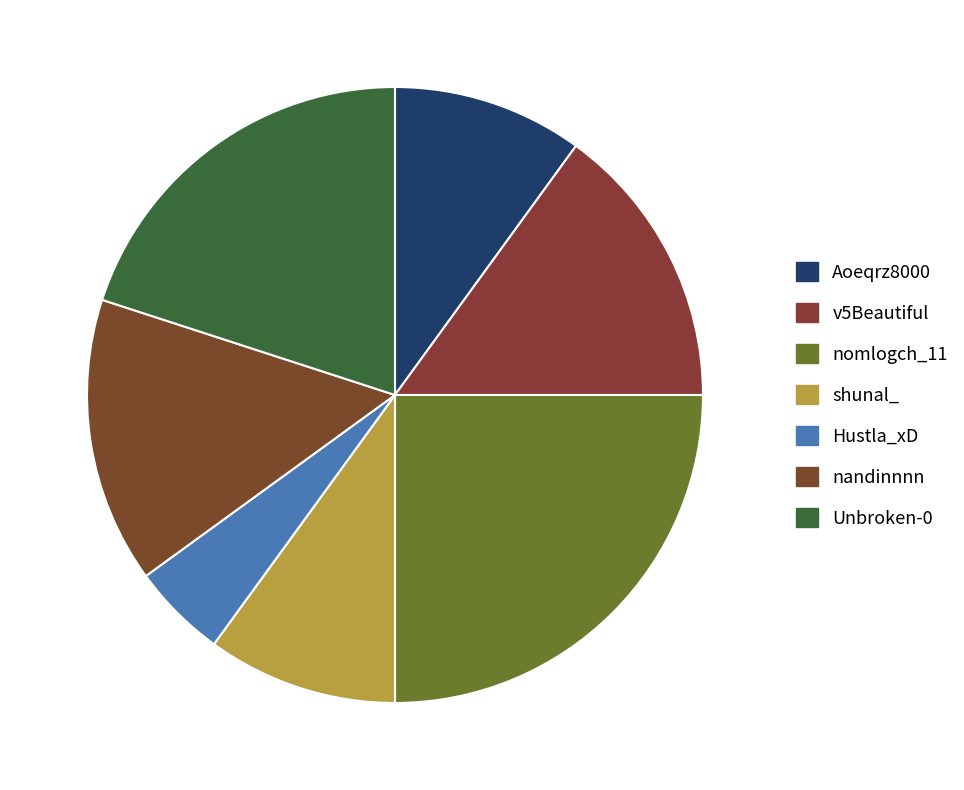

Is the sum of v5Beautiful and Hustla_xD greater than half?

No